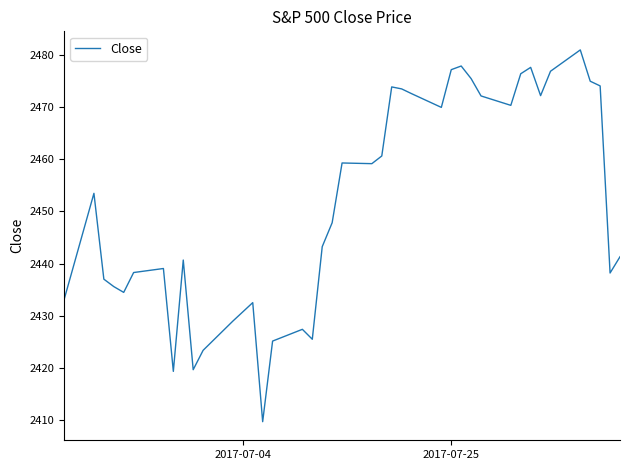

What is the smallest value displayed?

2409.8